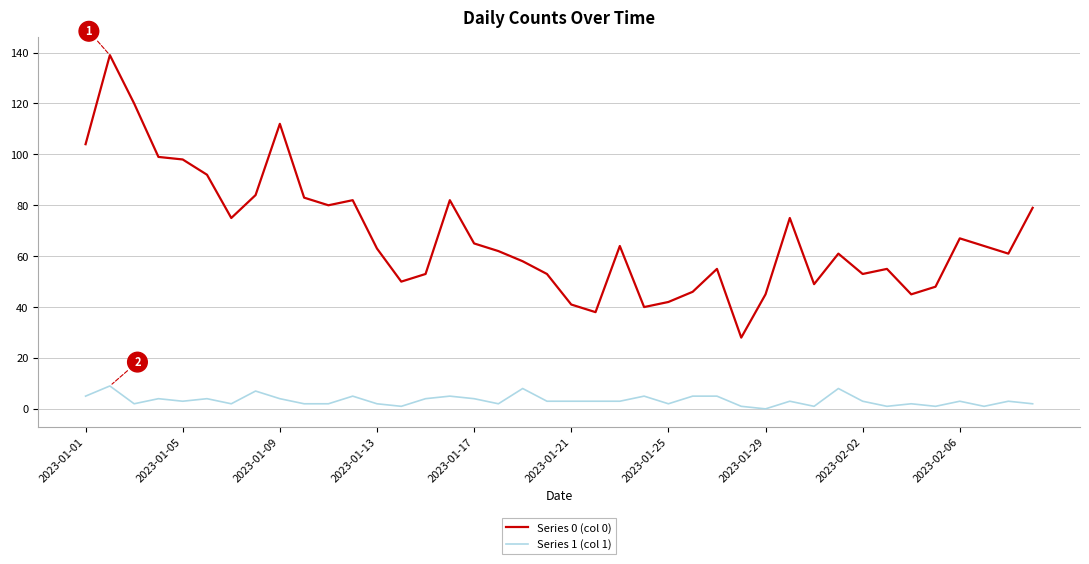

What is the maximum value shown in the chart?

139